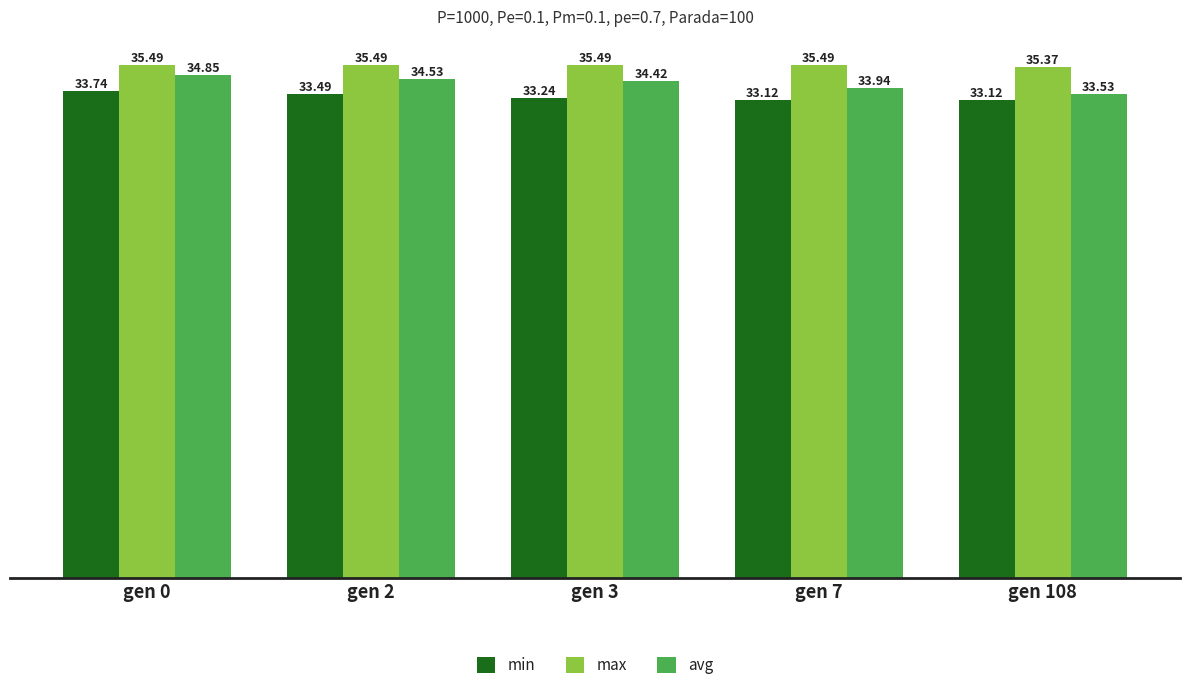

At which label is avg closest to 34?

gen 7